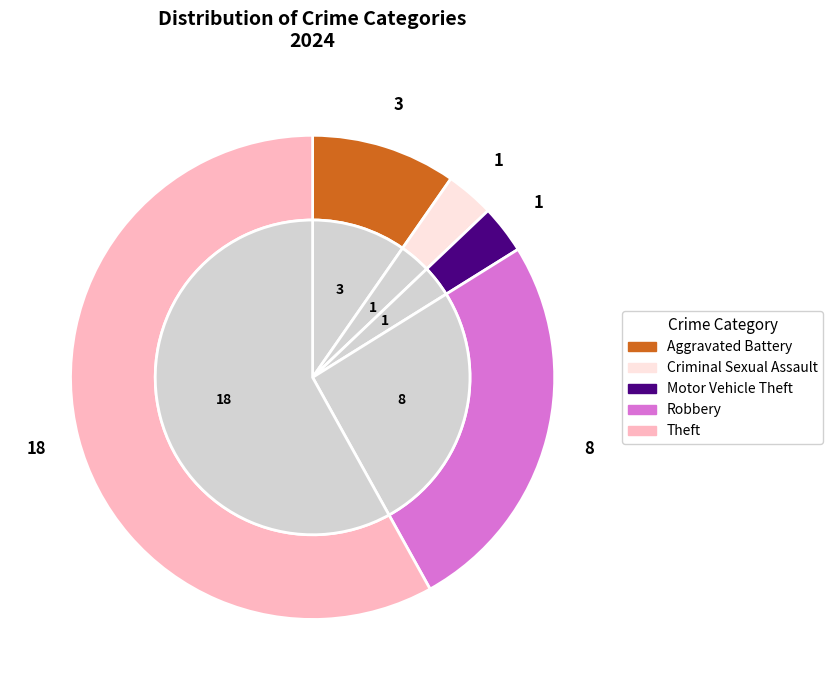

Which category has the biggest portion of the pie?

Theft